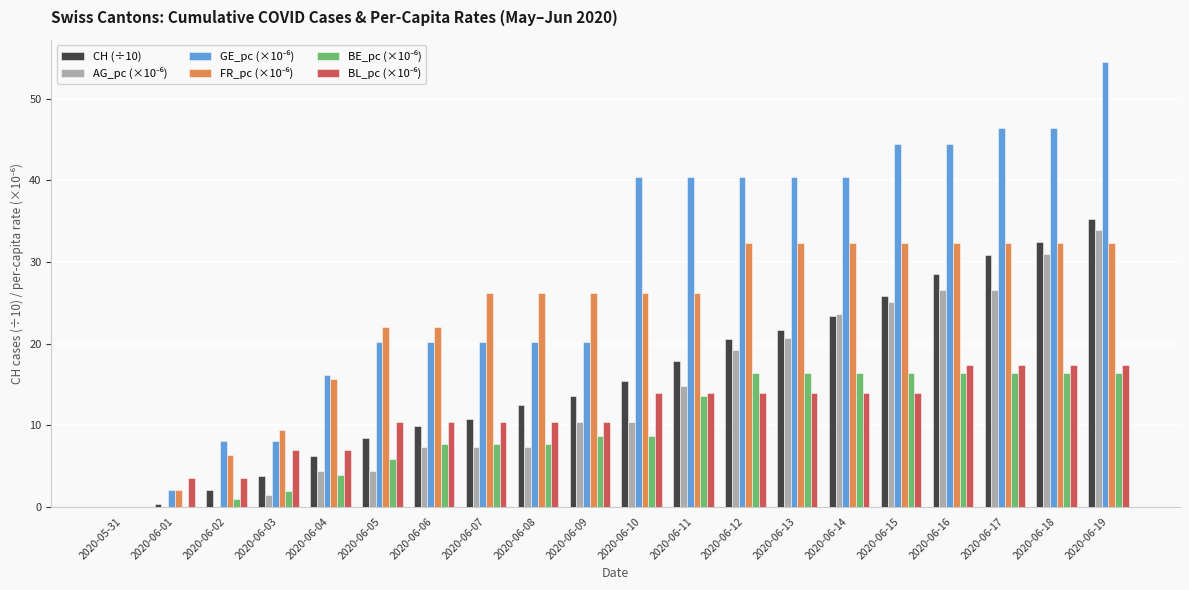

Is it true that CH (÷10) equals 27.3 at 2020-06-10?

False